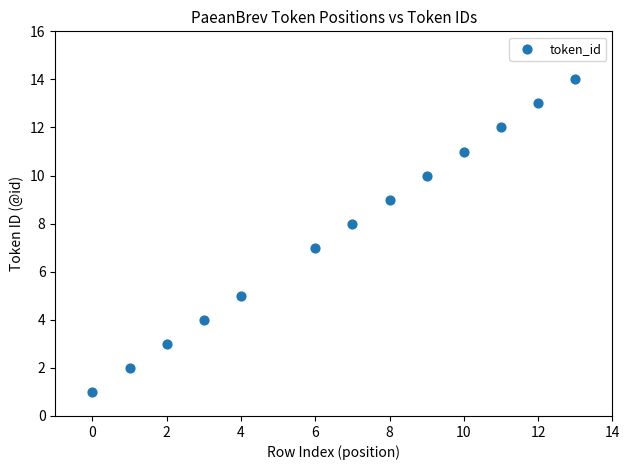

What is the range of Y values (max minus min)?

13